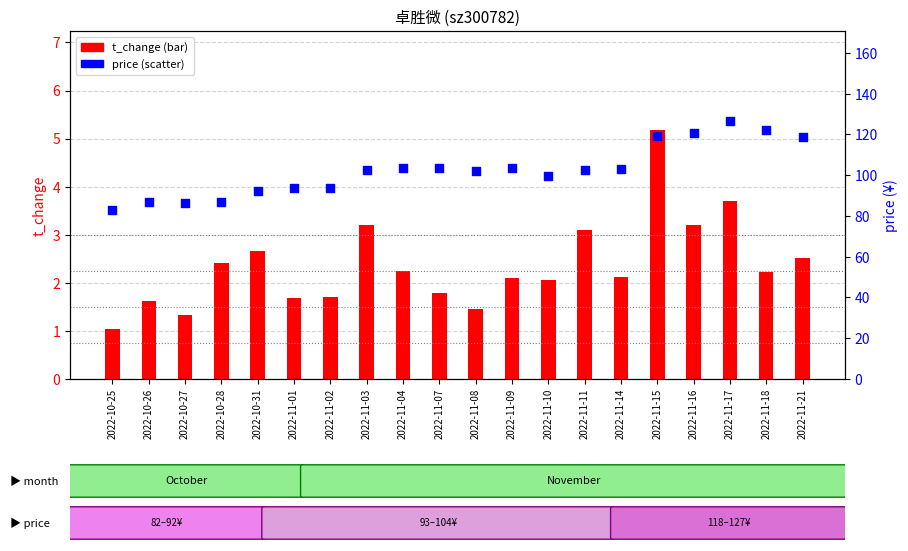

Which series contains the highest Y value?

price (¥)